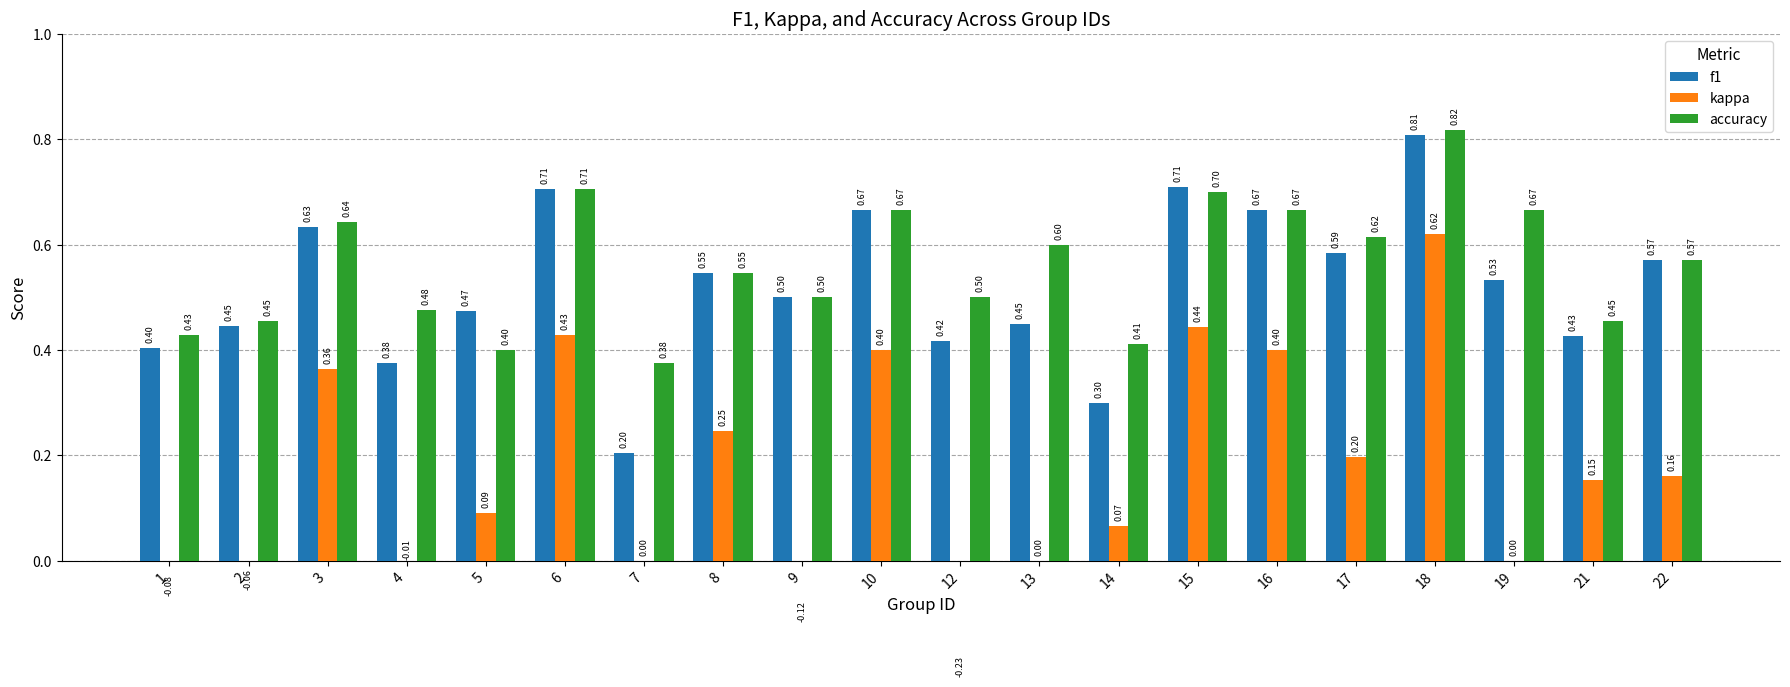

What are all the series names shown in the legend?

f1, kappa, accuracy